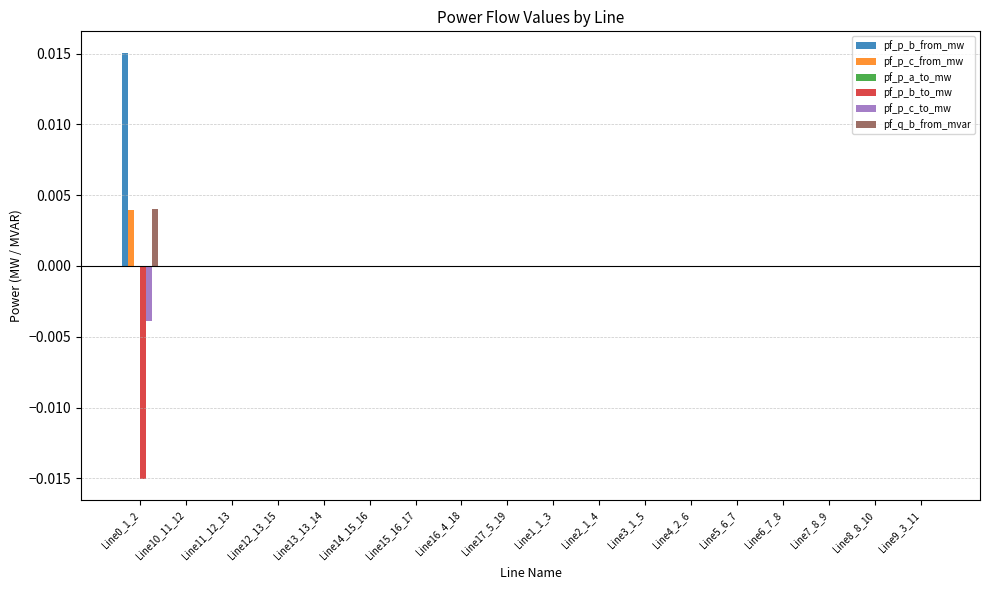

The pf_p_c_from_mw series shows -0.0 at Line4_2_6. True or false?

True